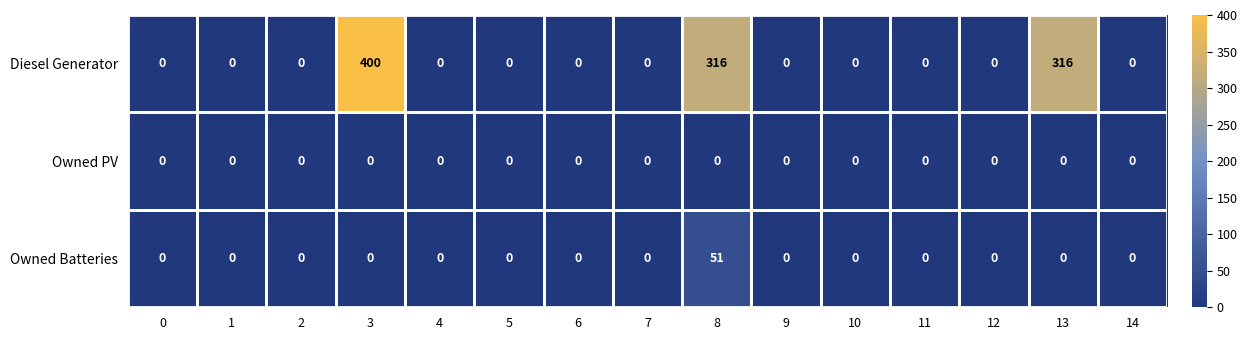

True or false: Diesel Generator has a value of 0 at 14.

True